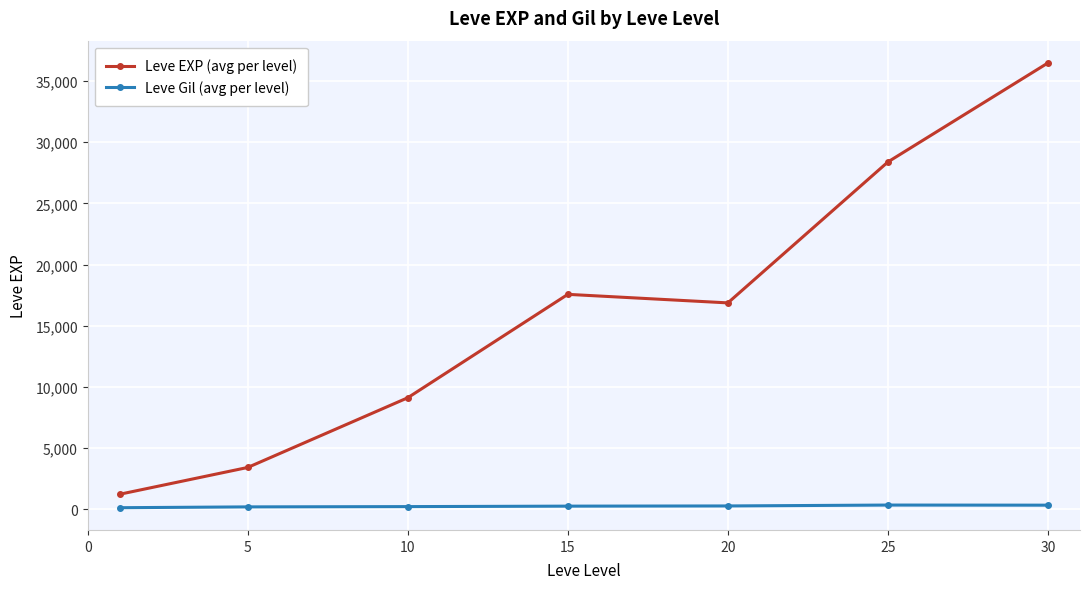

Which series has the widest spread of values?

Leve EXP (avg per level)